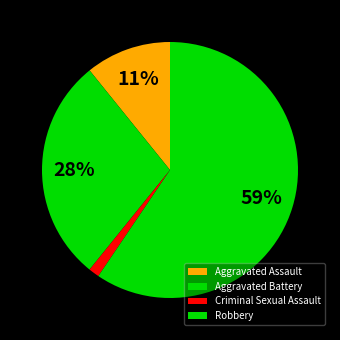

Which category has the biggest portion of the pie?

Robbery